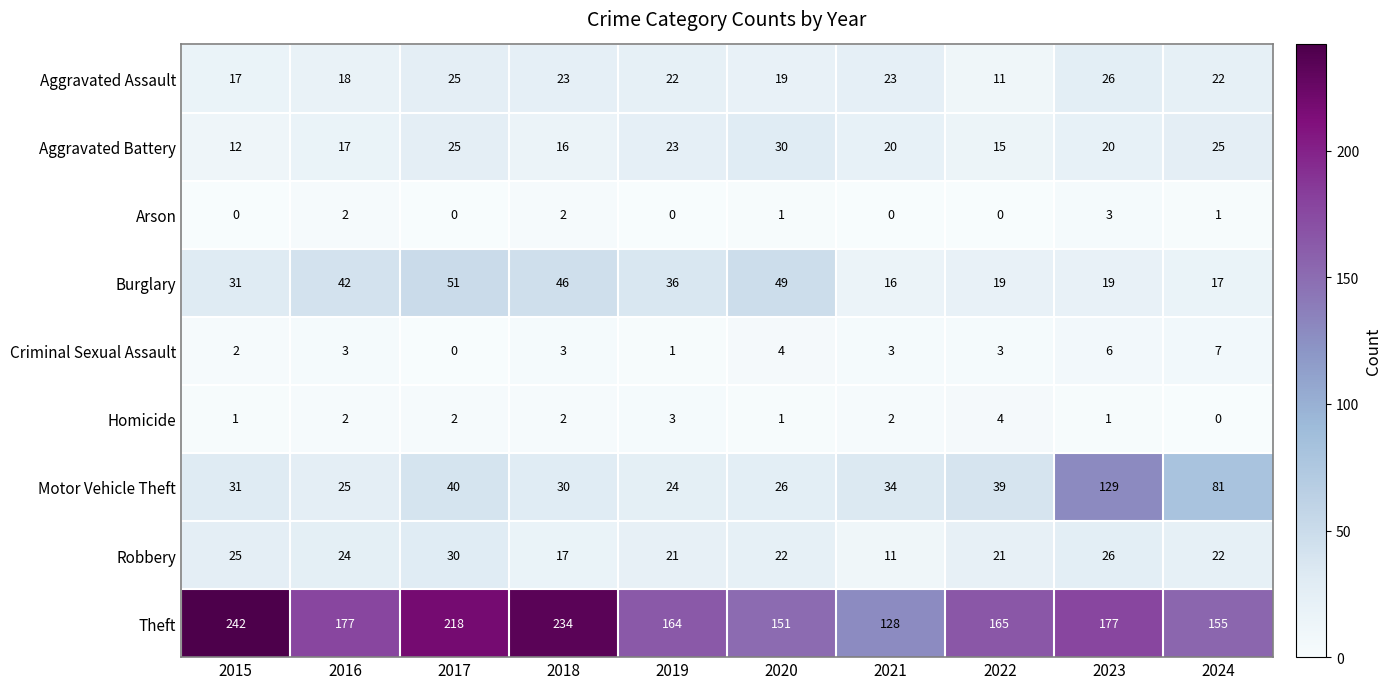

What is the difference between the Theft values at 2023 and 2017?

41